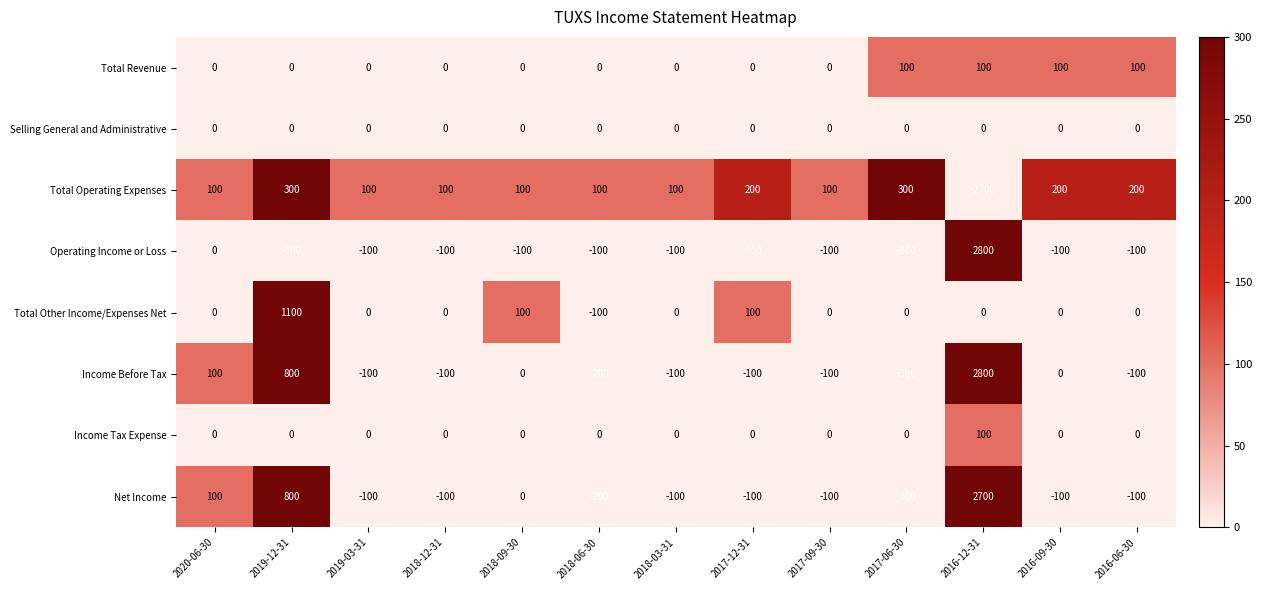

At which category is the sum across all series the highest?

2016-12-31